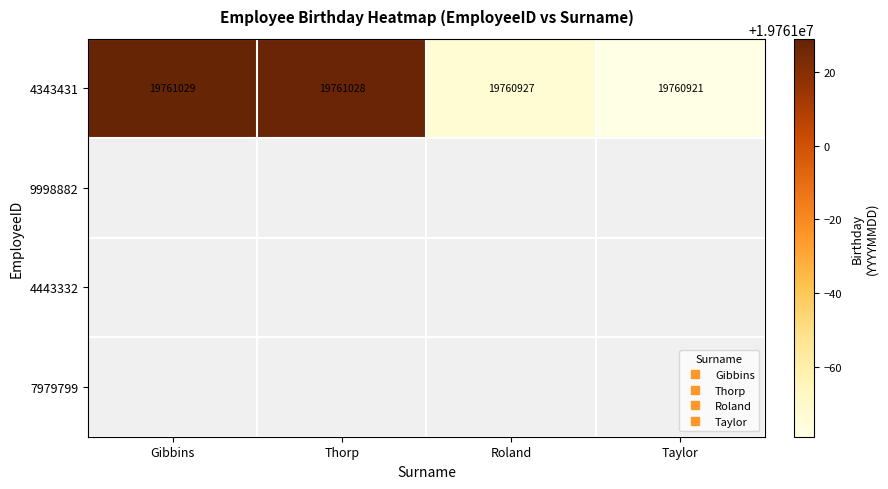

Rank the categories by 9998882 value from highest to lowest.

Gibbins, Thorp, Roland, Taylor